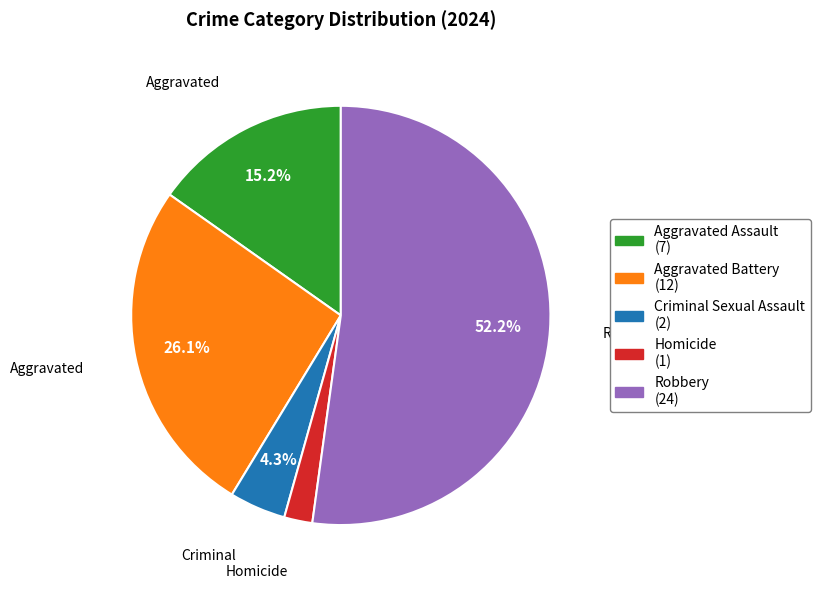

Does Aggravated Battery represent more than half of the total?

No